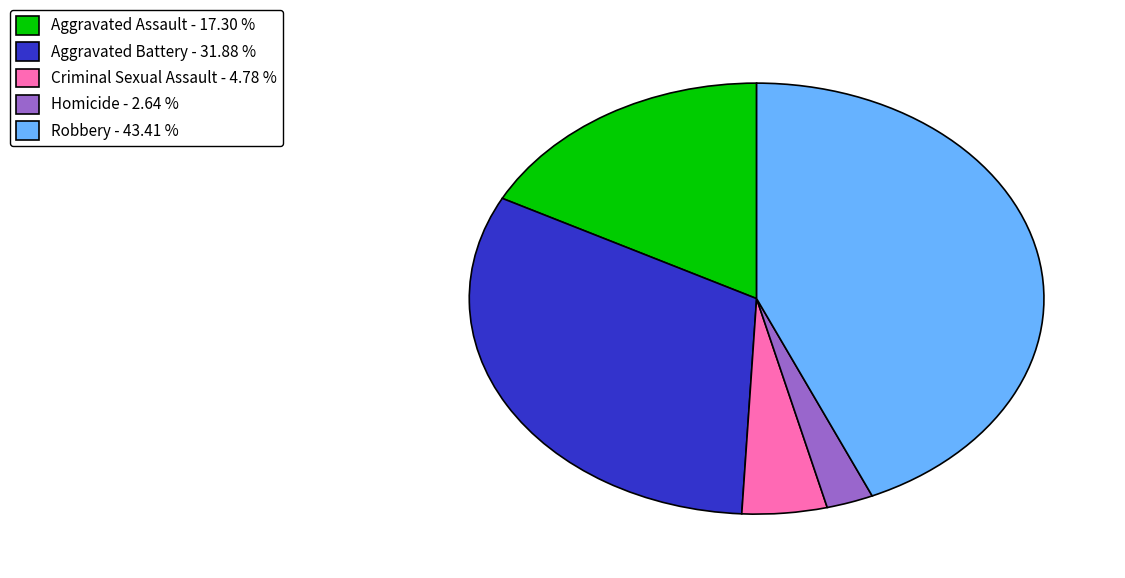

Is there a majority slice in this chart?

No